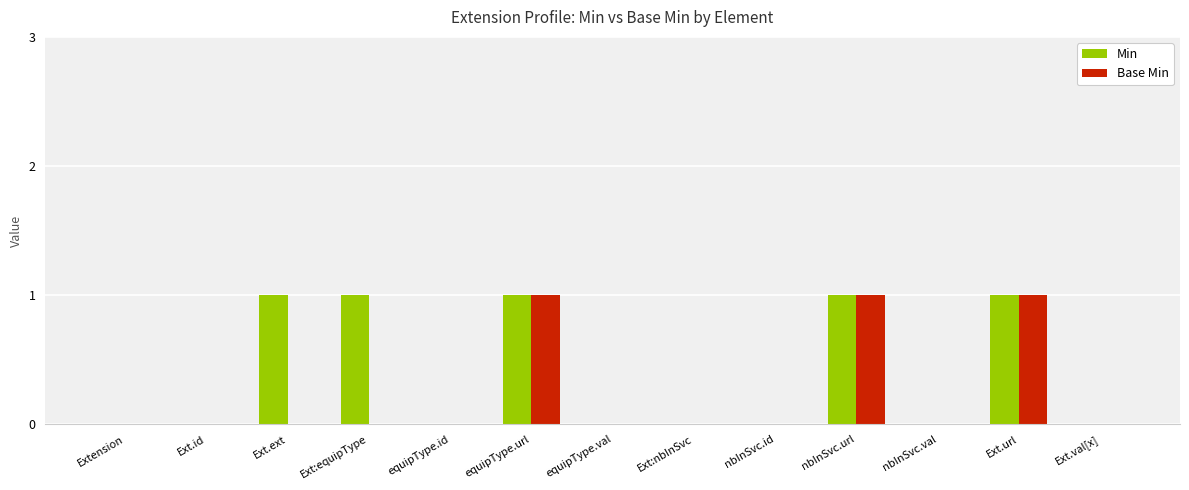

Reading right to left, extract all data points from this chart.

Min: 0	1	0	1	0	0	0	1	0	1	1	0	0
Base Min: 0	1	0	1	0	0	0	1	0	0	0	0	0